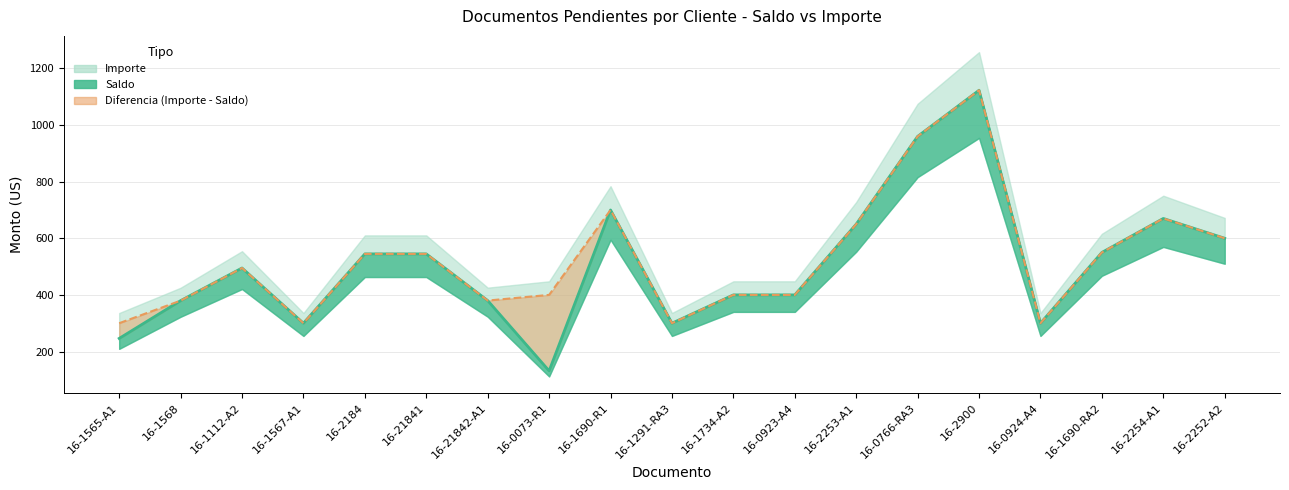

Reading left to right, what are all the values shown in this chart?

Saldo: 246.3	379.7	495.0	300.0	544.9	544.8	380.0	131.7	700.0	300.0	400.0	400.0	650.0	960.0	1122.9	300.0	550.0	670.0	600.0
Importe: 300.0	379.7	495.0	300.0	544.9	544.8	380.0	400.0	700.0	300.0	400.0	400.0	650.0	960.0	1122.9	300.0	550.0	670.0	600.0